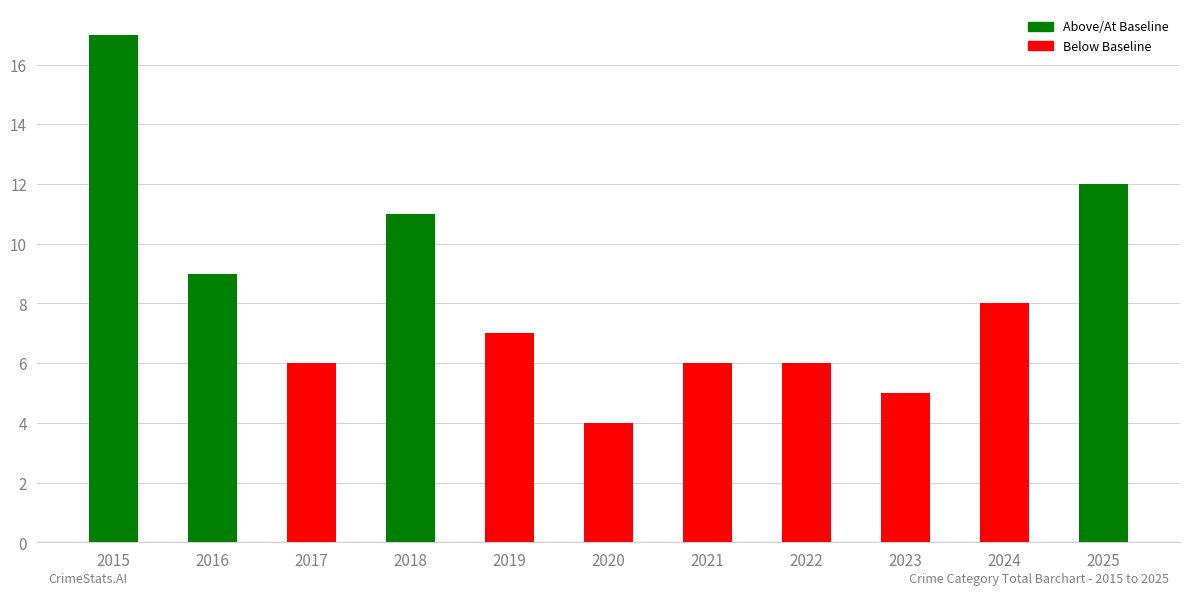

Count the number of categories in the chart.

11